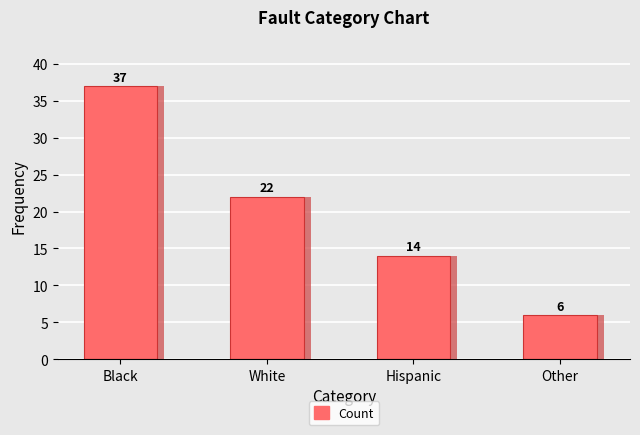

Count the number of values greater than 22.

1